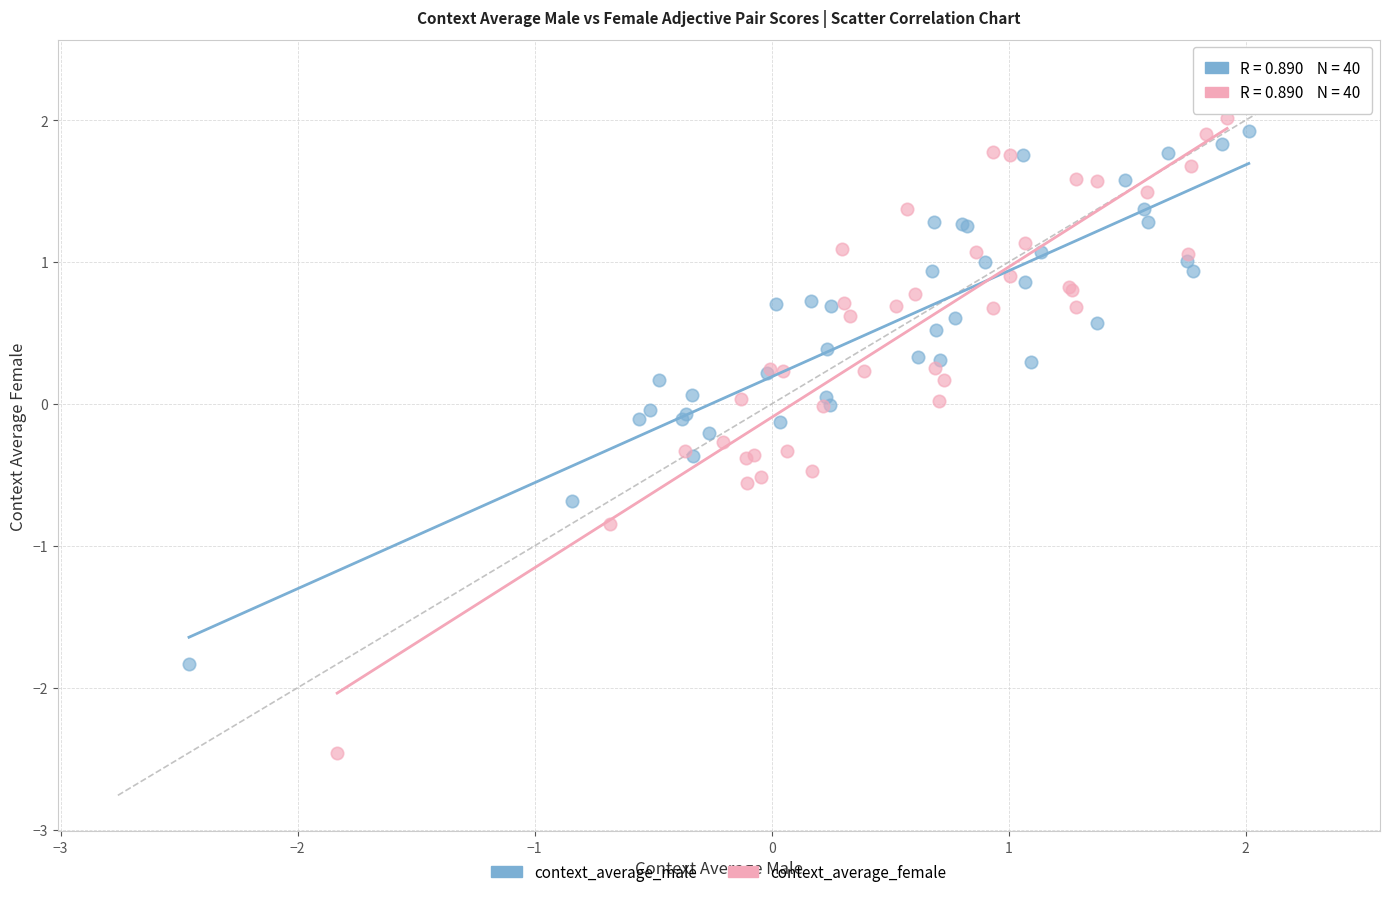

Which series contains the lowest Y value?

context_average_female